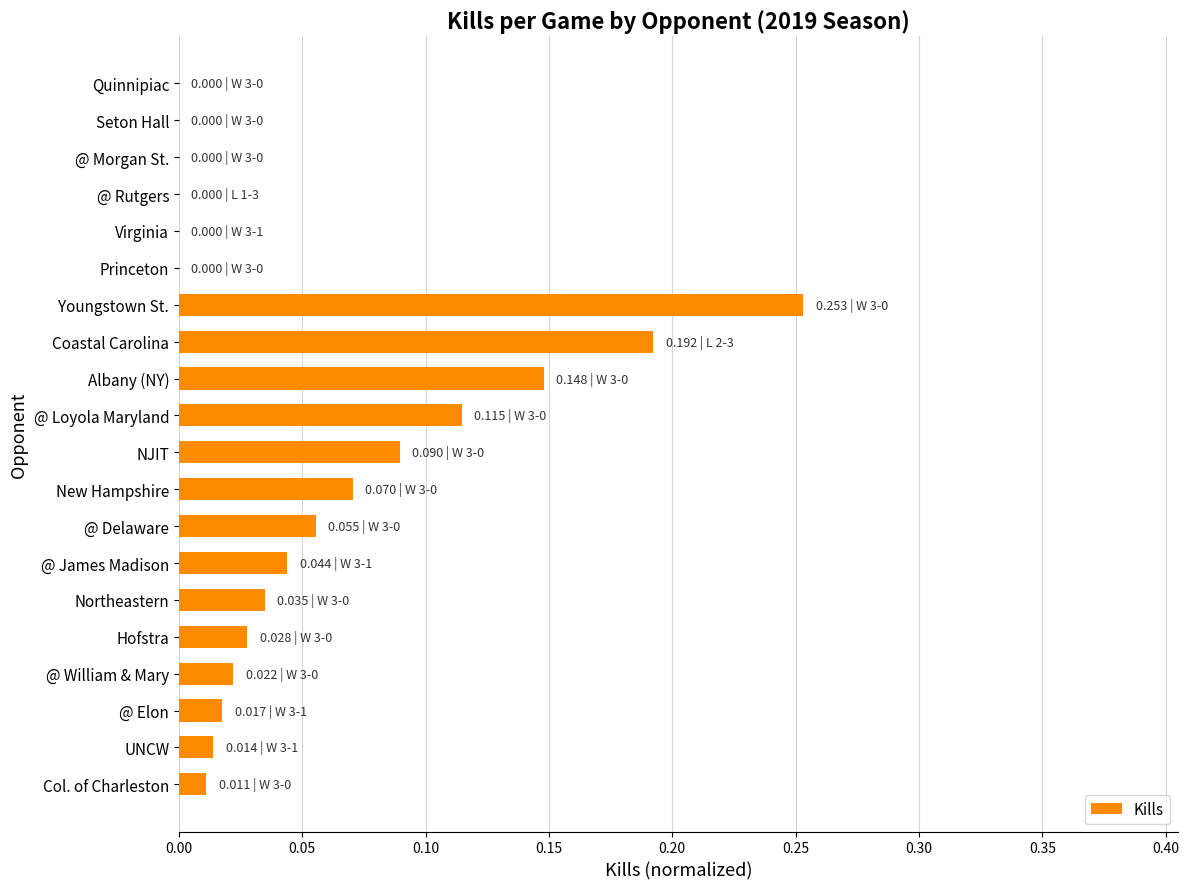

What is the sum of all values?

1.1